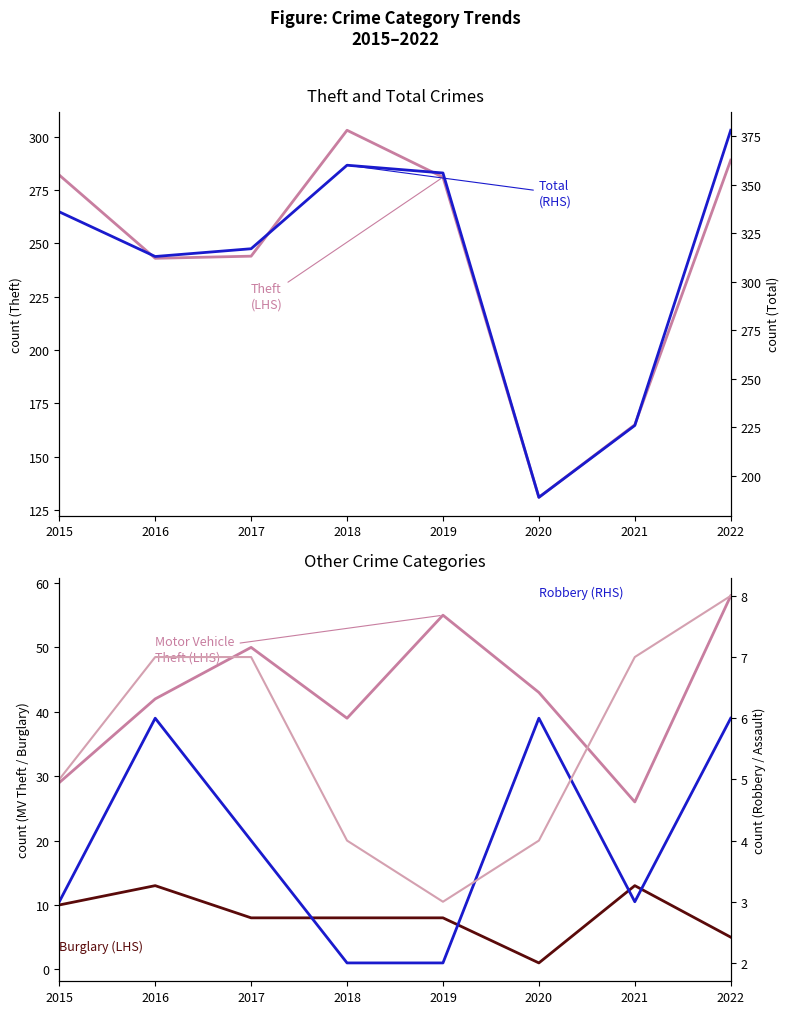

The value of Theft at 2019 is 450. True or false?

False